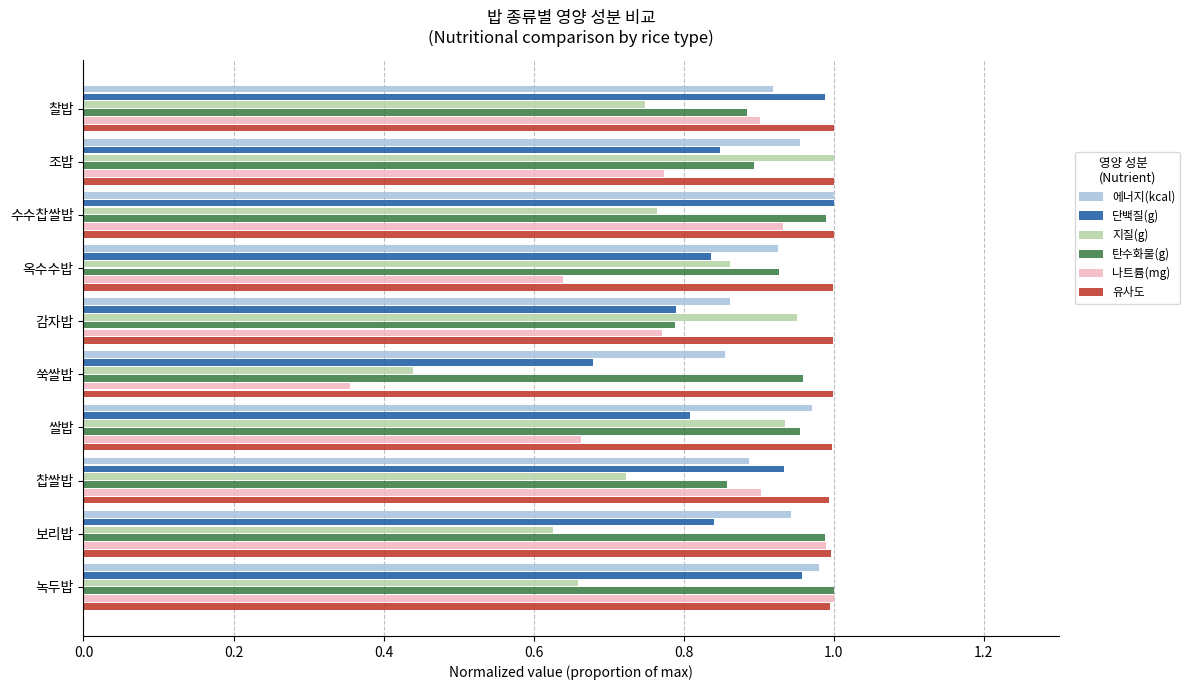

Count the number of categories in the chart.

10